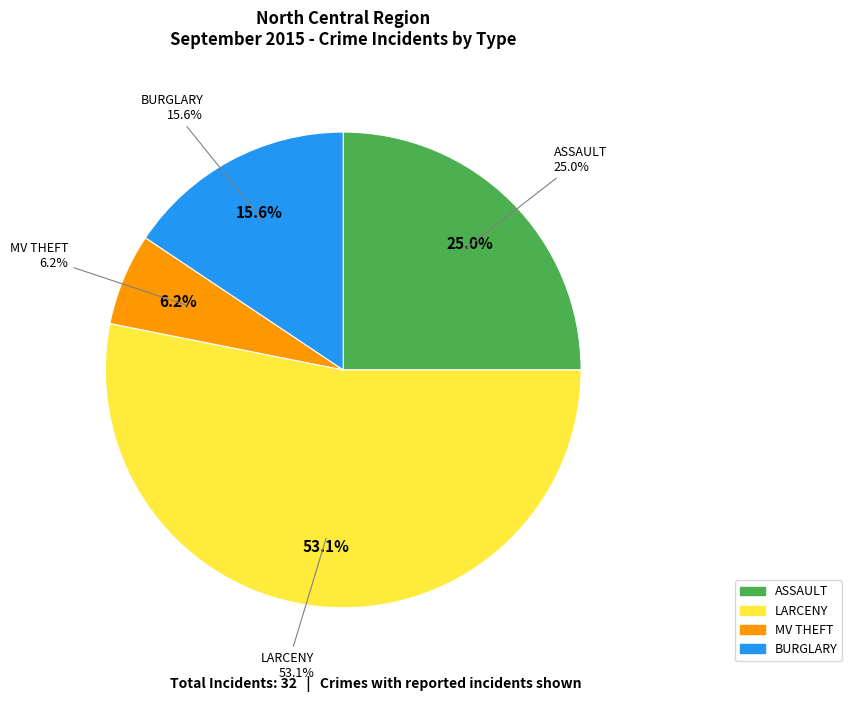

What is the majority slice?

LARCENY